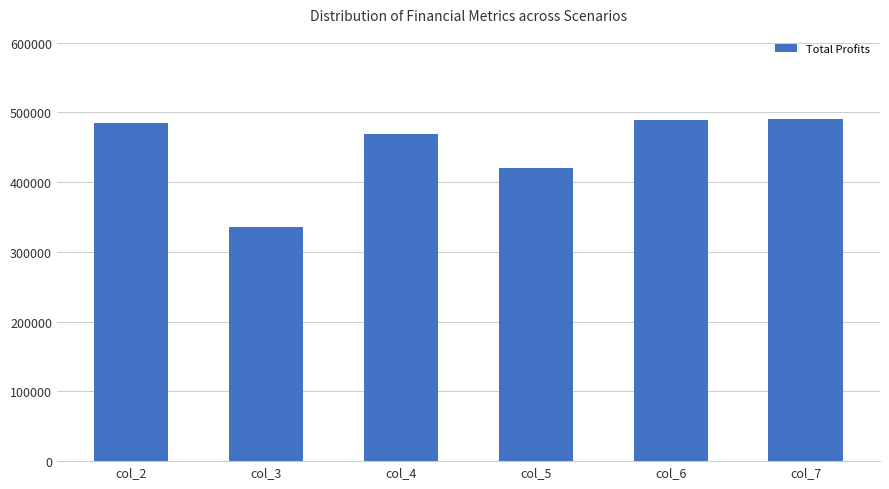

What is the approximate value at col_6?

489079.6